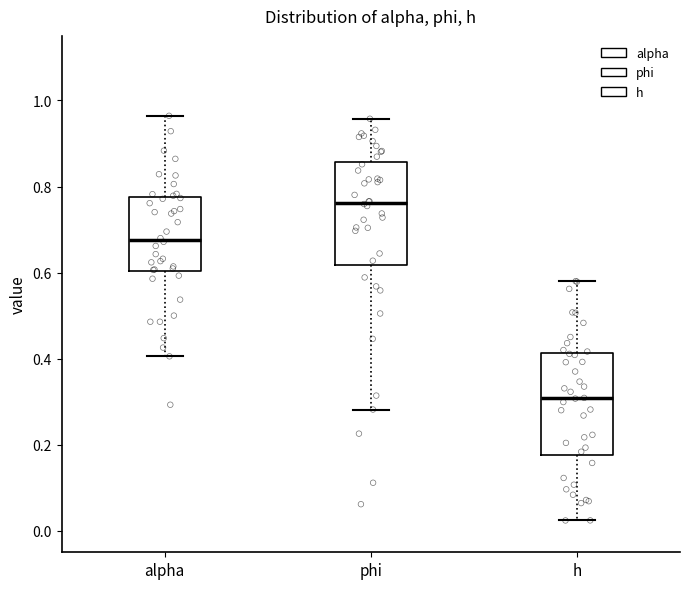

Reading left to right, read every box against the y-axis: the position of its median line, the range the box covers, and the ends of its whiskers. The values are not printed on the chart, so give them approximately, as read against the axis.

alpha: median 0.68, box 0.60 to 0.78, whiskers 0.40 to 0.96
phi: median 0.76, box 0.62 to 0.86, whiskers 0.28 to 0.96
h: median 0.30, box 0.18 to 0.42, whiskers 0.02 to 0.58